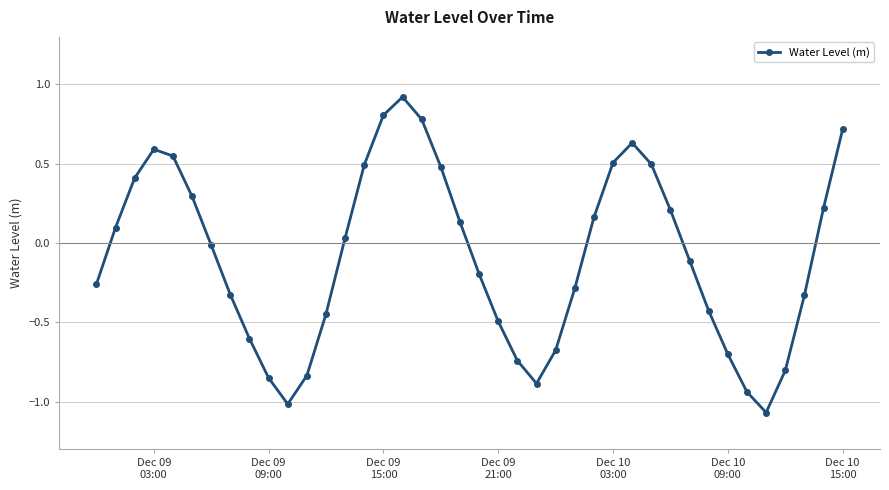

What is the difference between the maximum and second lowest values?

1.9